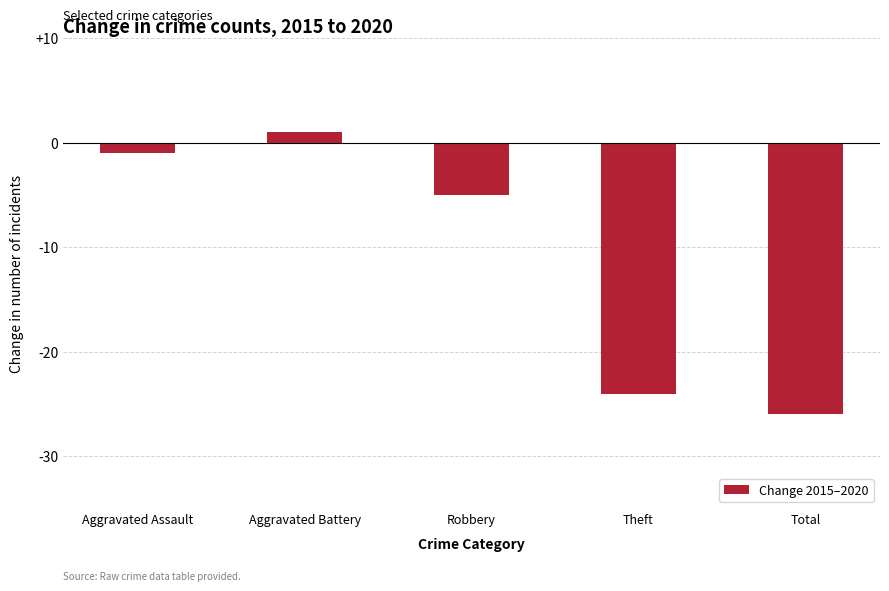

The value at Aggravated Battery is 1. True or false?

True